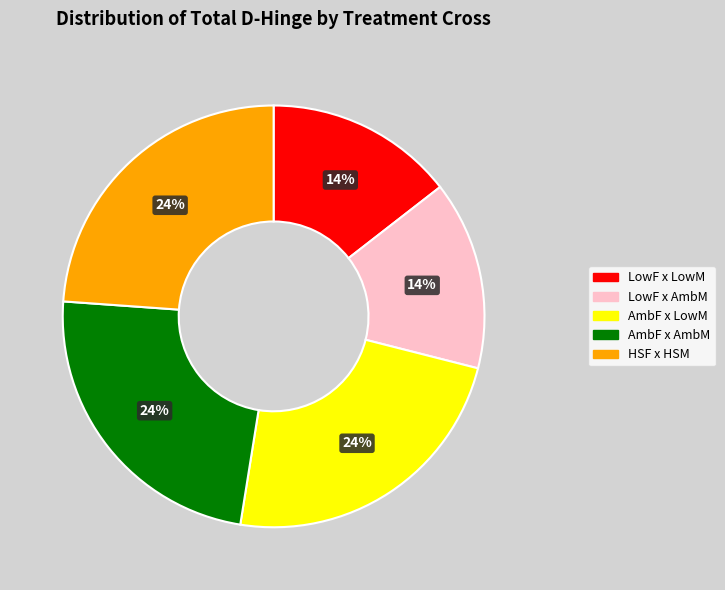

Is there any slice that represents more than half of the pie?

No